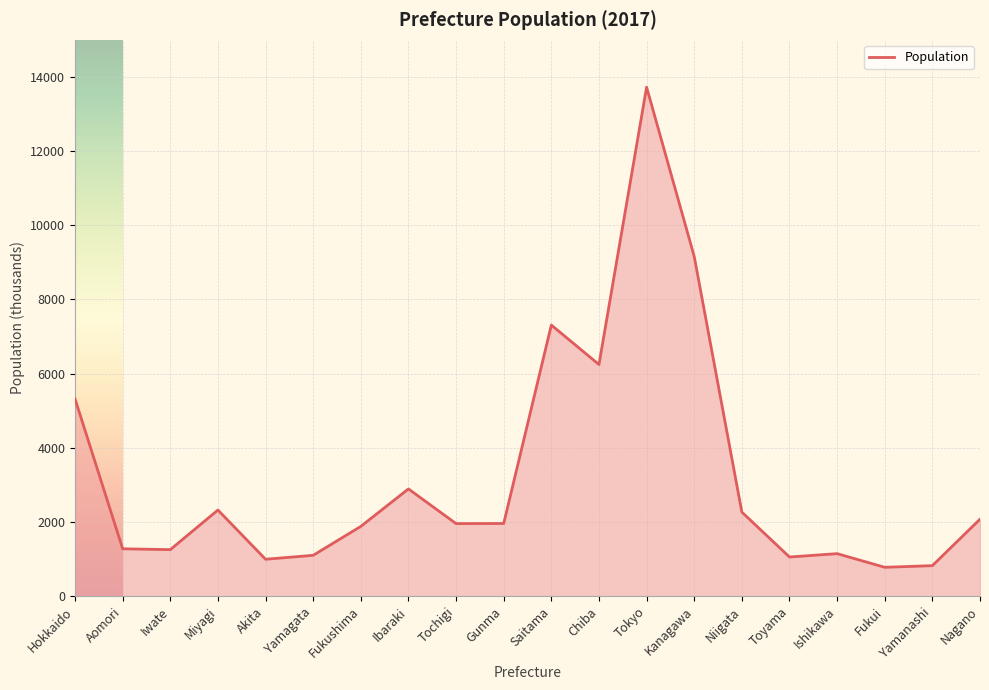

Between Aomori and Niigata, which is larger?

Niigata